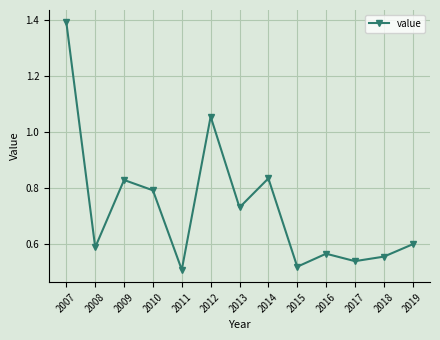

What is the value of the 1st point from the left?

1.4